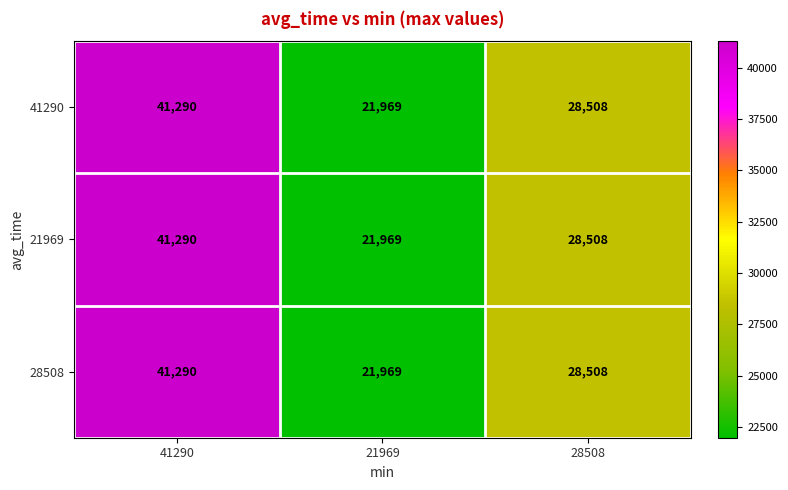

At which category is the sum across all series the highest?

41290